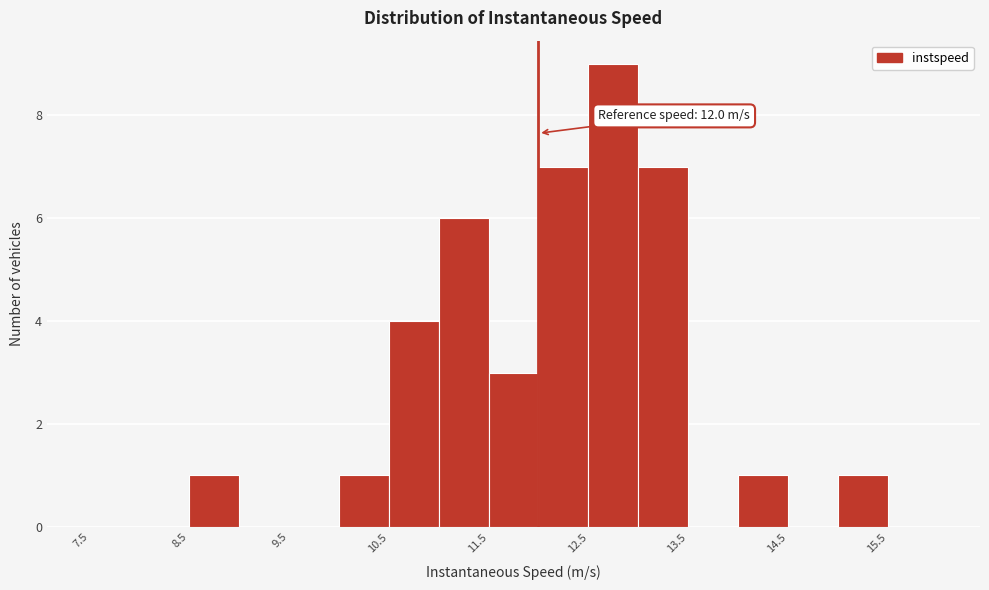

Over which range of the x-axis is the bar tallest?

12.5 to 13.0